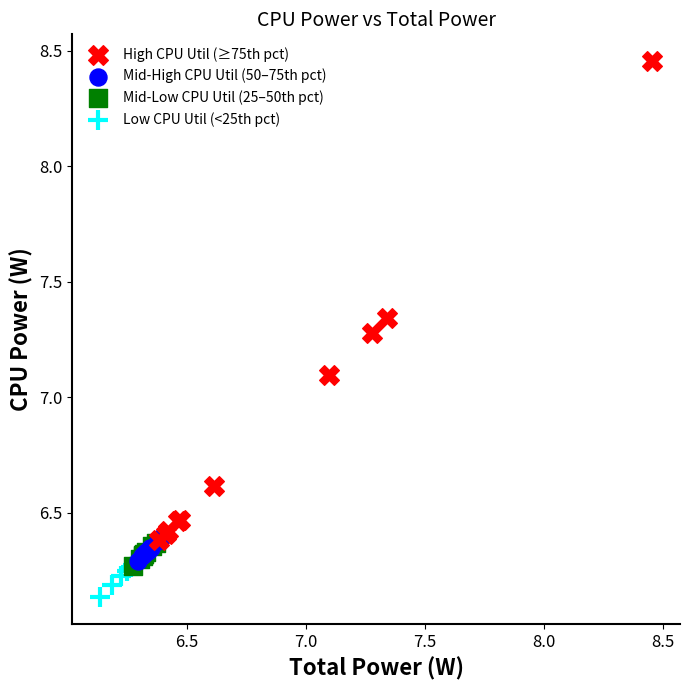

Which series has the largest Y range (max minus min)?

High CPU Util (≥75th pct)